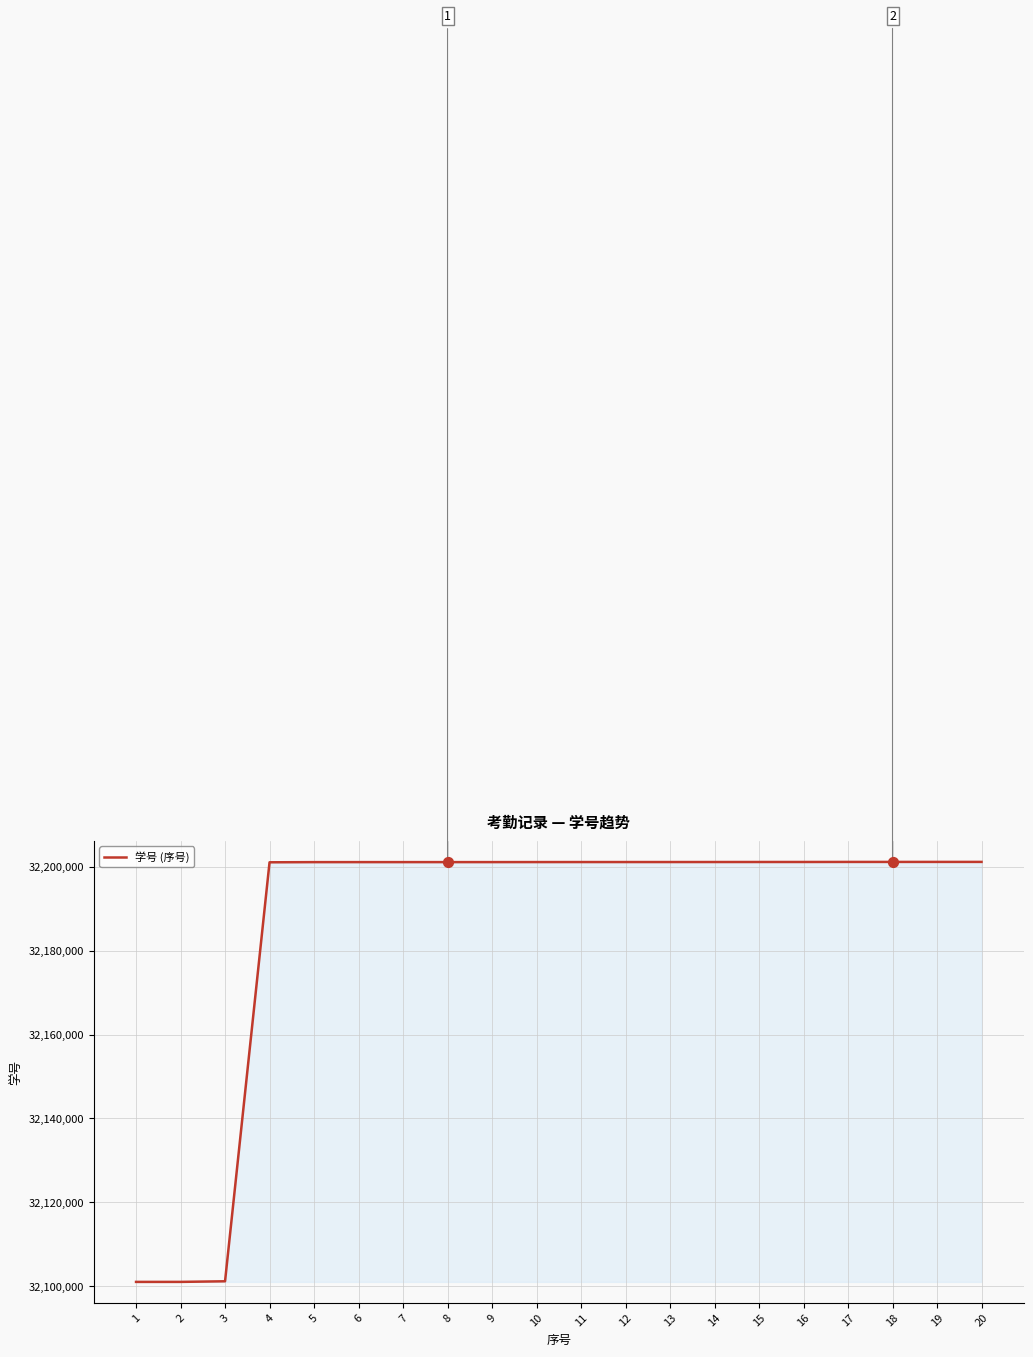

What is the ratio of the value at 20 to the value at 7?

1.0